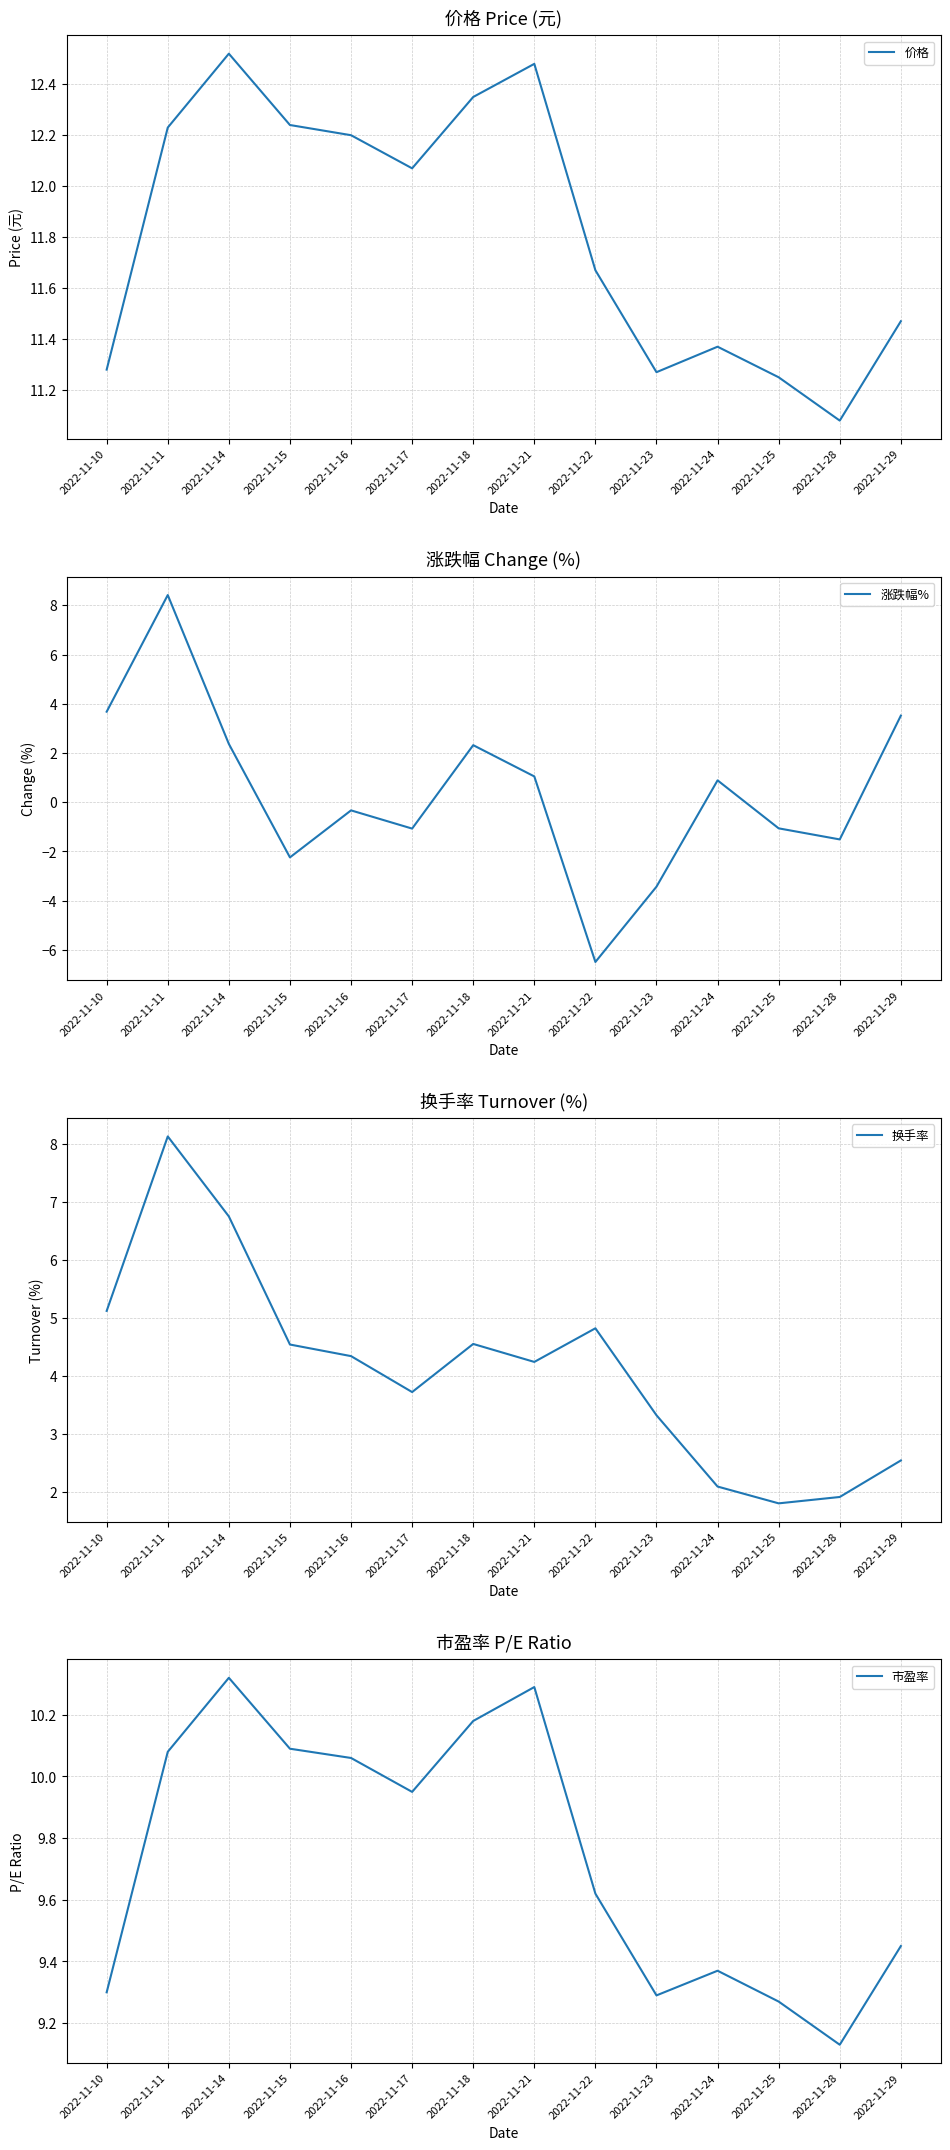

Is it true that 价格 equals 18.9 at 2022-11-21?

False